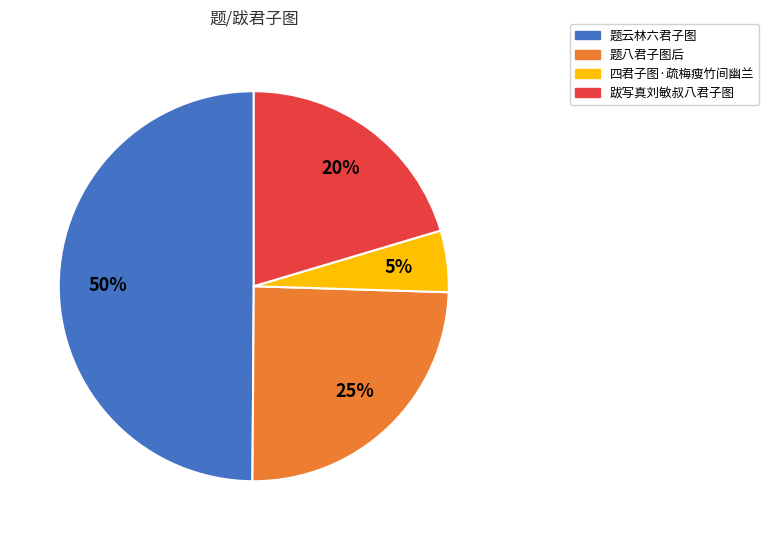

To the nearest percent, what is the difference between the largest and smallest slice percentages?

45%